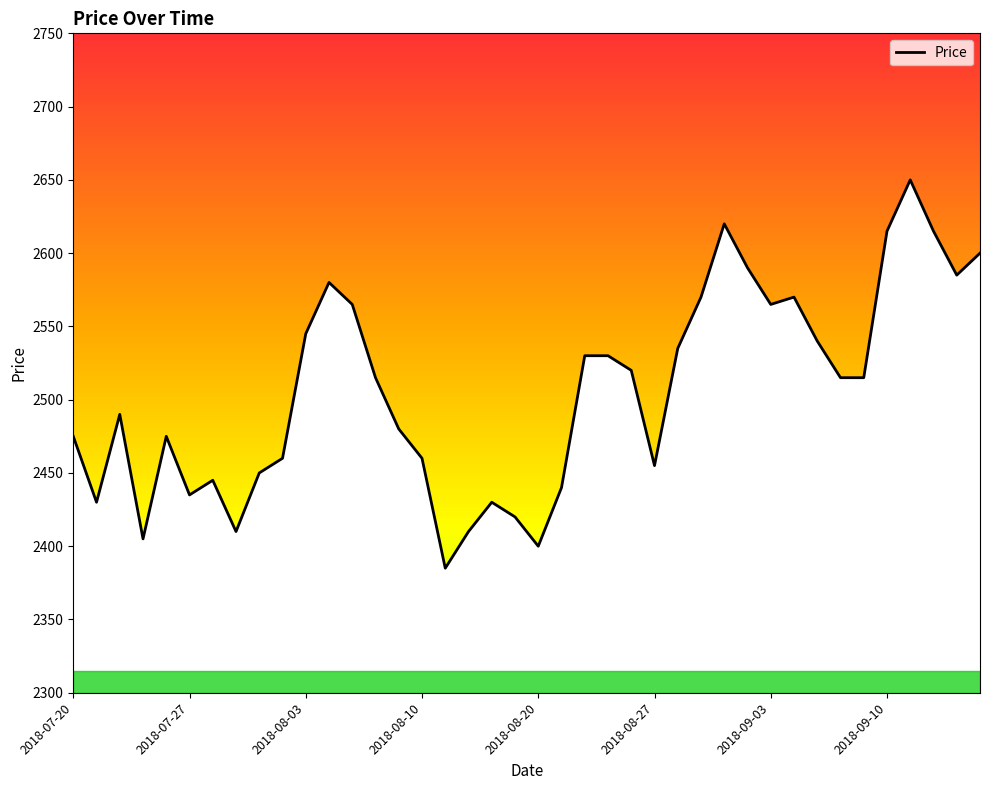

What is the difference between the maximum and minimum values?

265